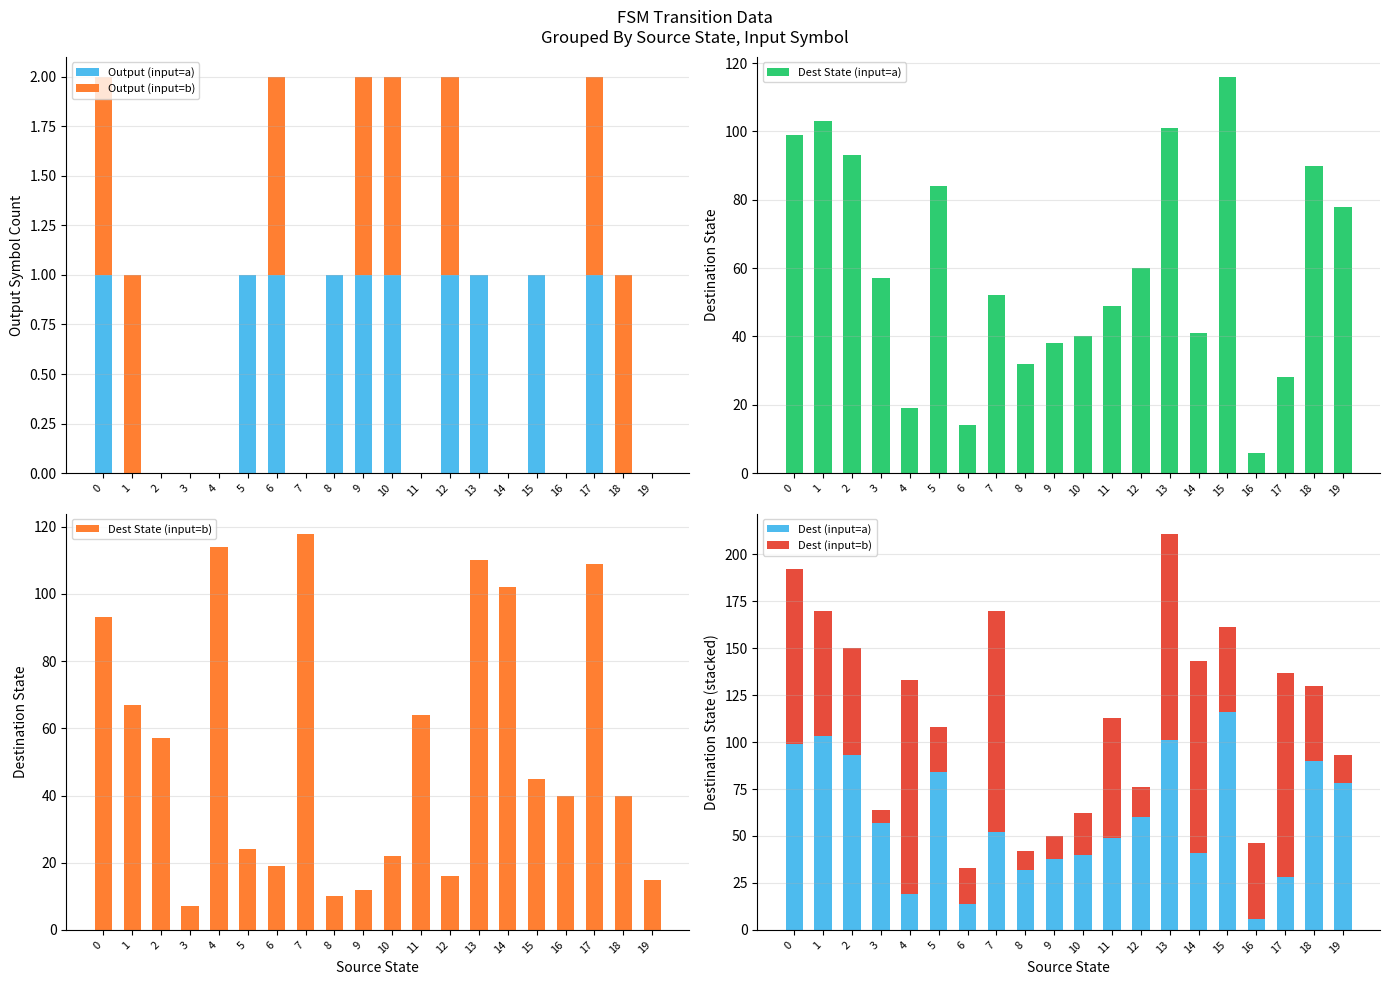

Rank the series by their maximum value, from highest to lowest.

Dest State (input=b), Dest (input=b), Dest State (input=a), Dest (input=a), Output (input=a), Output (input=b)